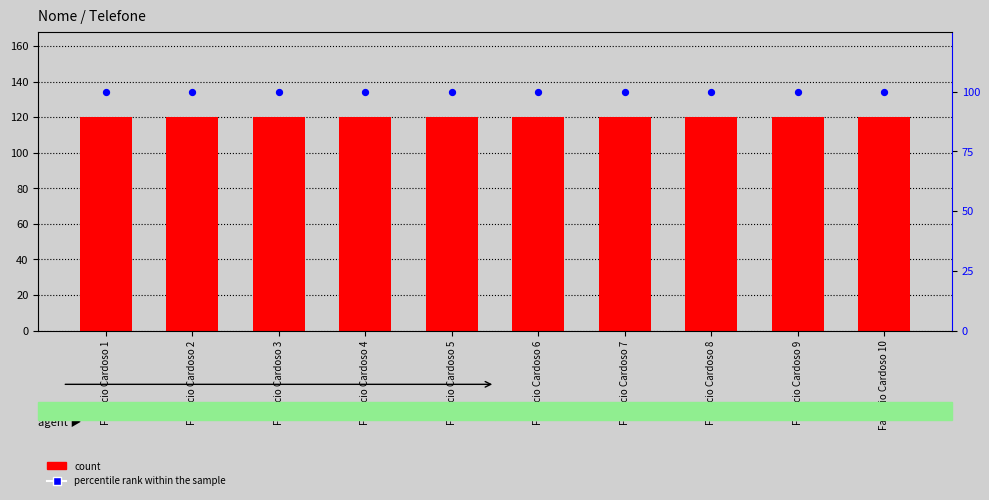

Which series has the largest Y range (max minus min)?

count